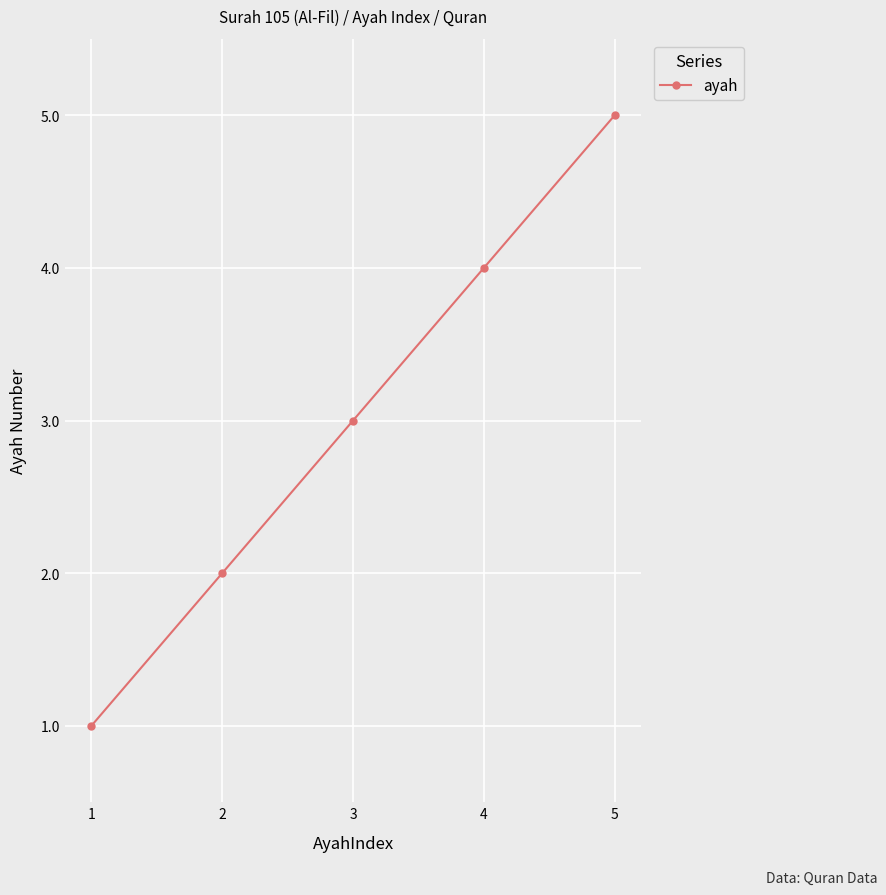

How many lines are shown in the chart?

1